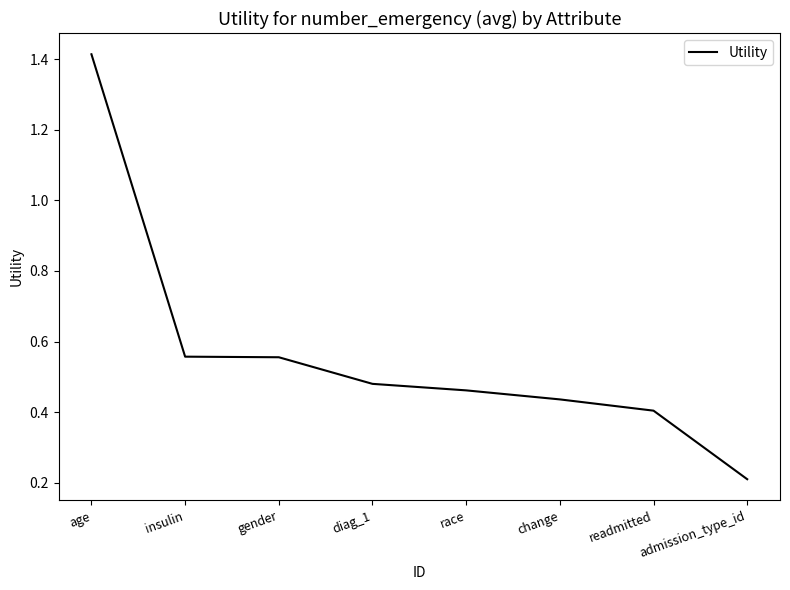

The chart shows a value of 0.7 at gender. True or false?

False